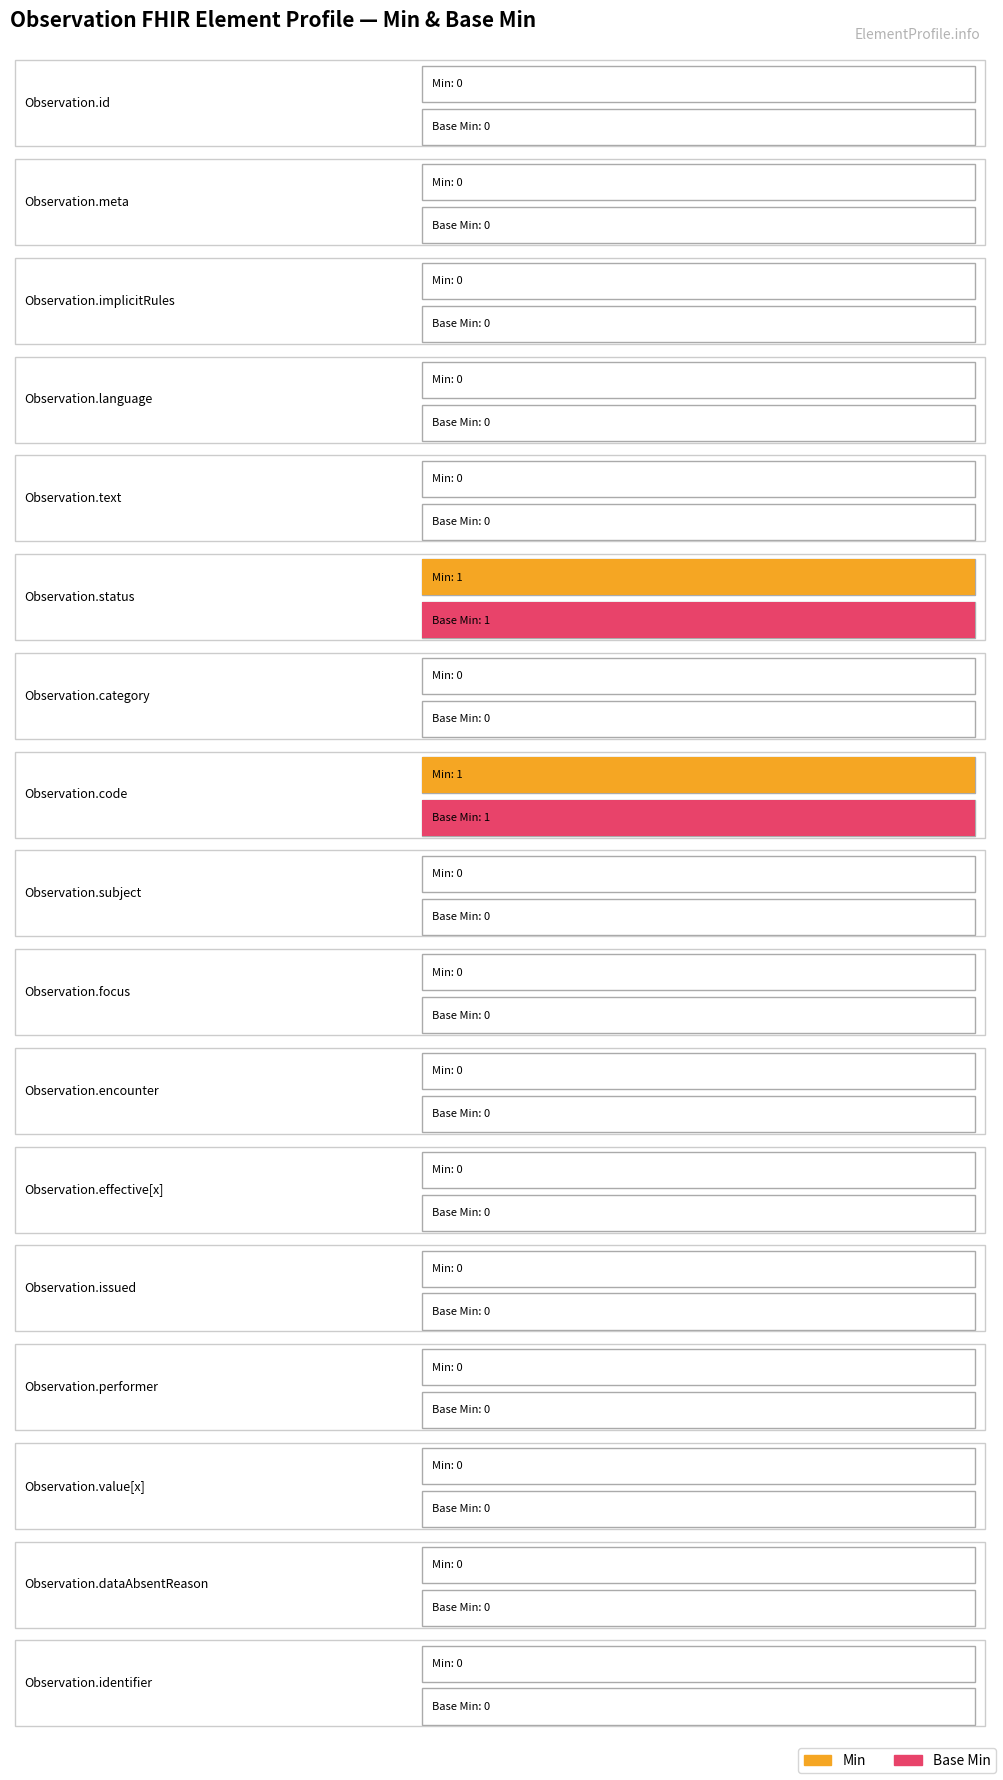

Between Observation.focus and Observation.issued, which is larger?

Observation.focus